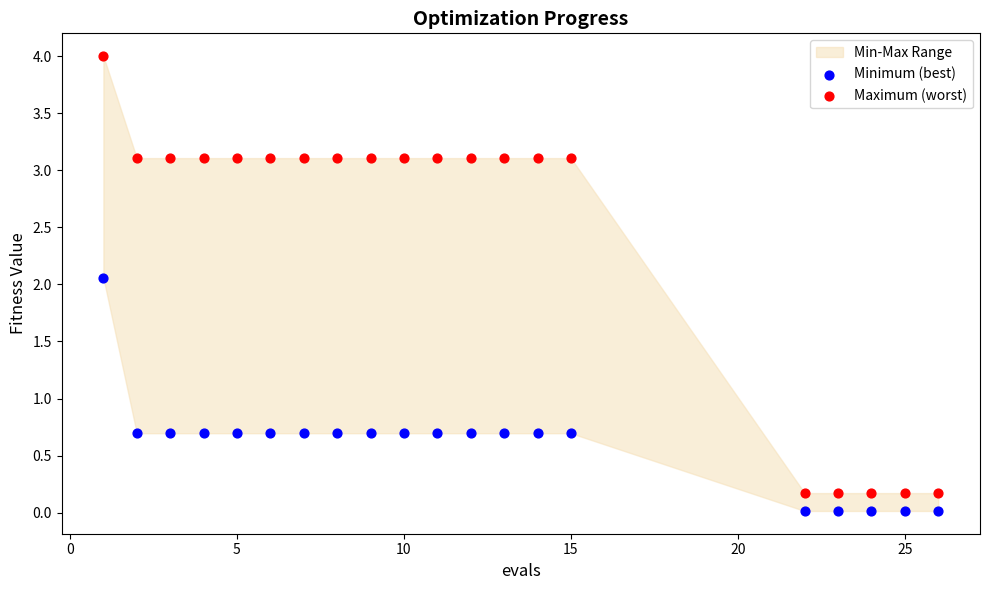

Which series has the widest spread of Y values?

Maximum (worst)